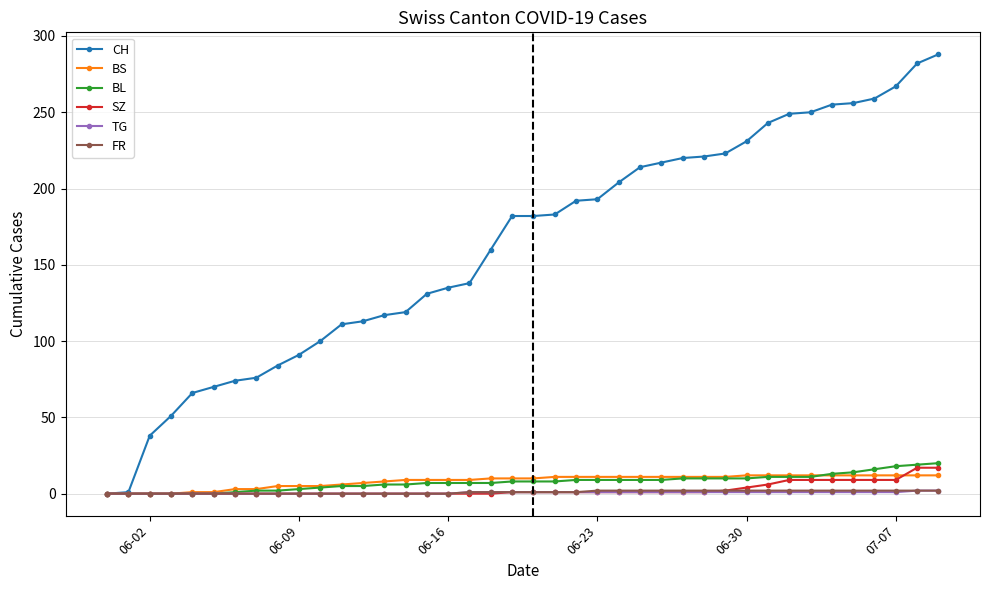

Which series has the largest total across all categories?

CH